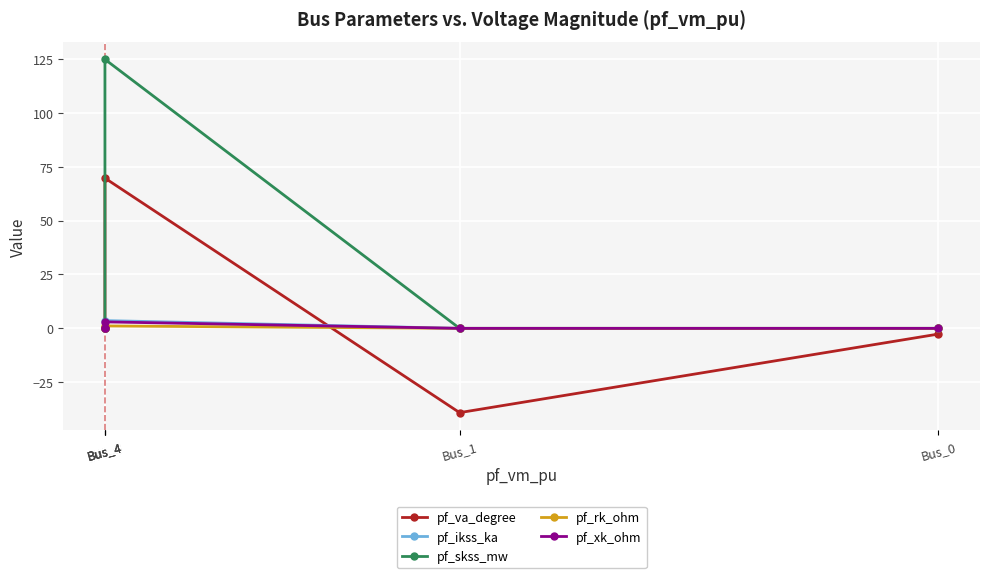

How many data points in pf_rk_ohm are above 0?

1